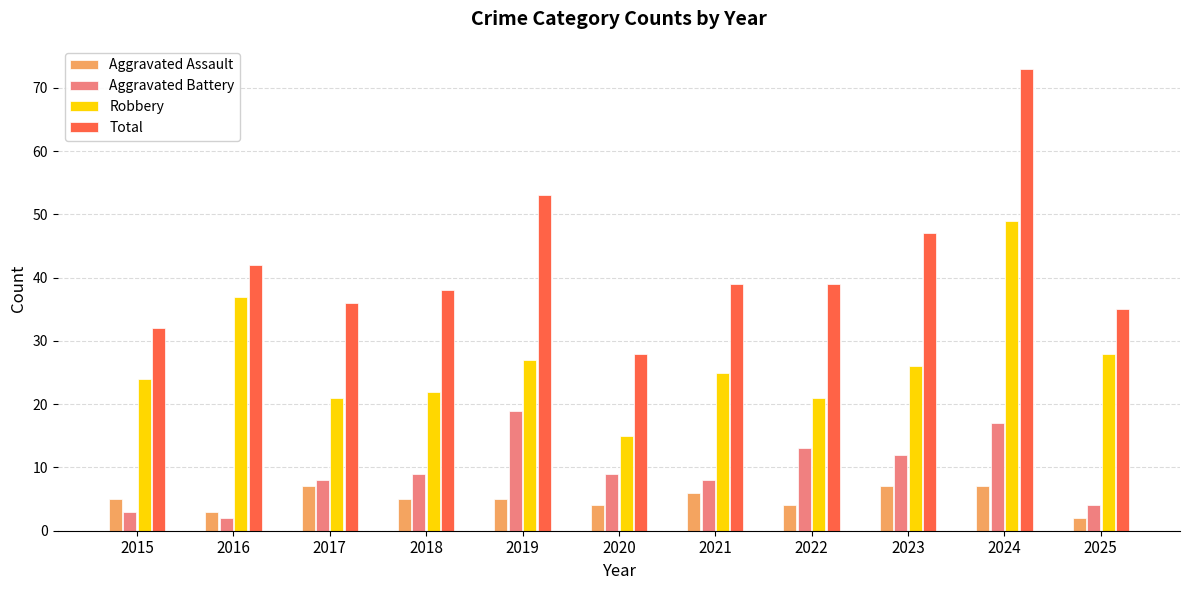

Which series has the largest range (max minus min)?

Total